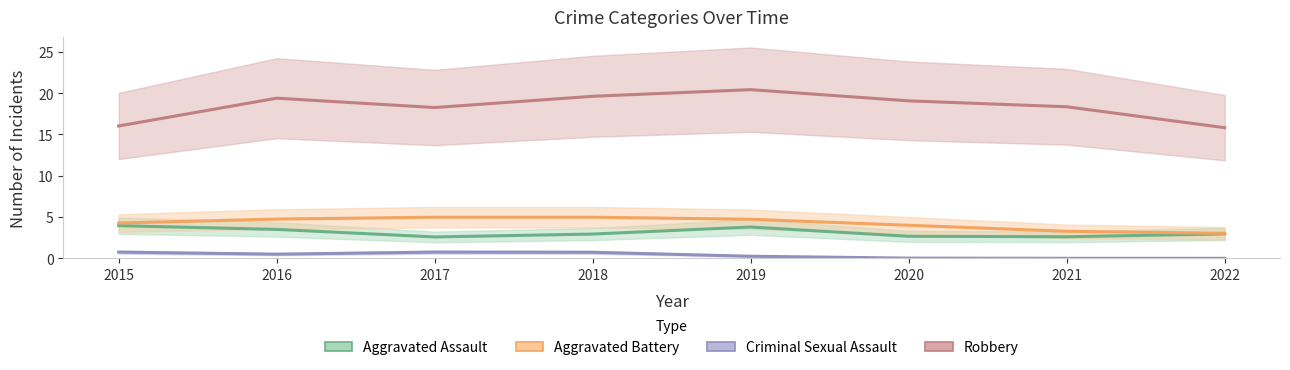

Where is Criminal Sexual Assault nearest to the value 0?

2022